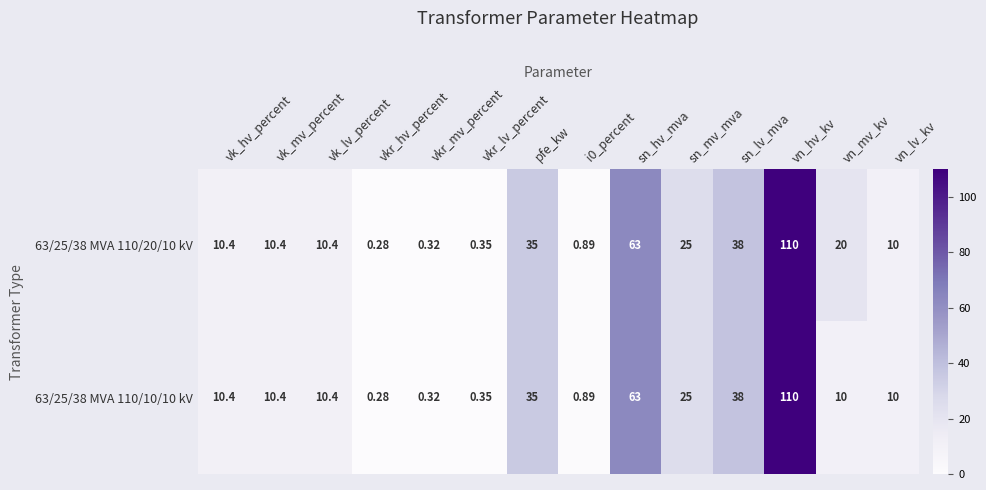

How many distinct data groups are displayed?

2